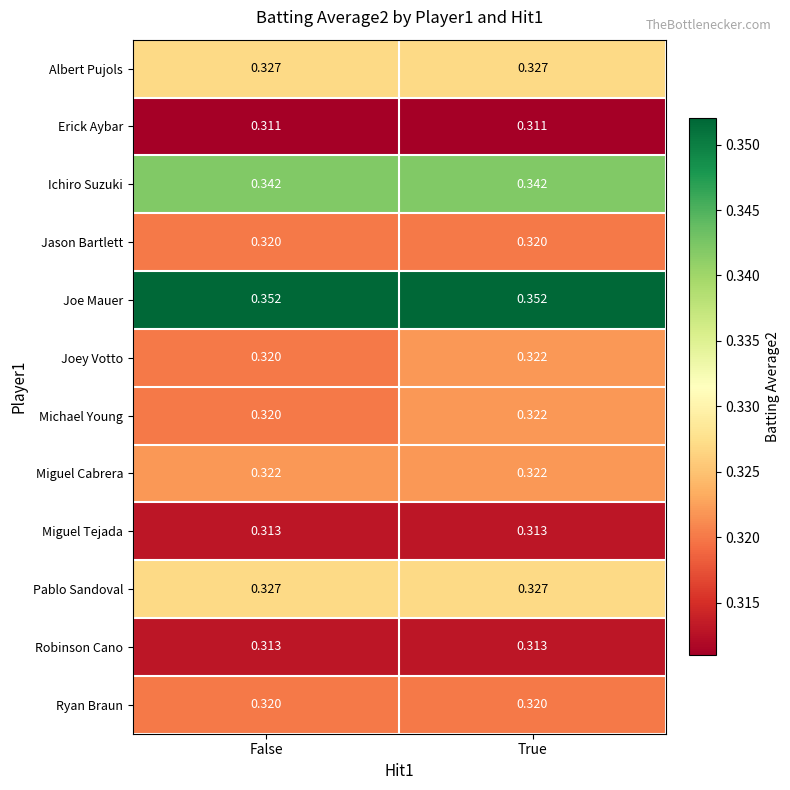

Where is Joey Votto nearest to the value 0?

False